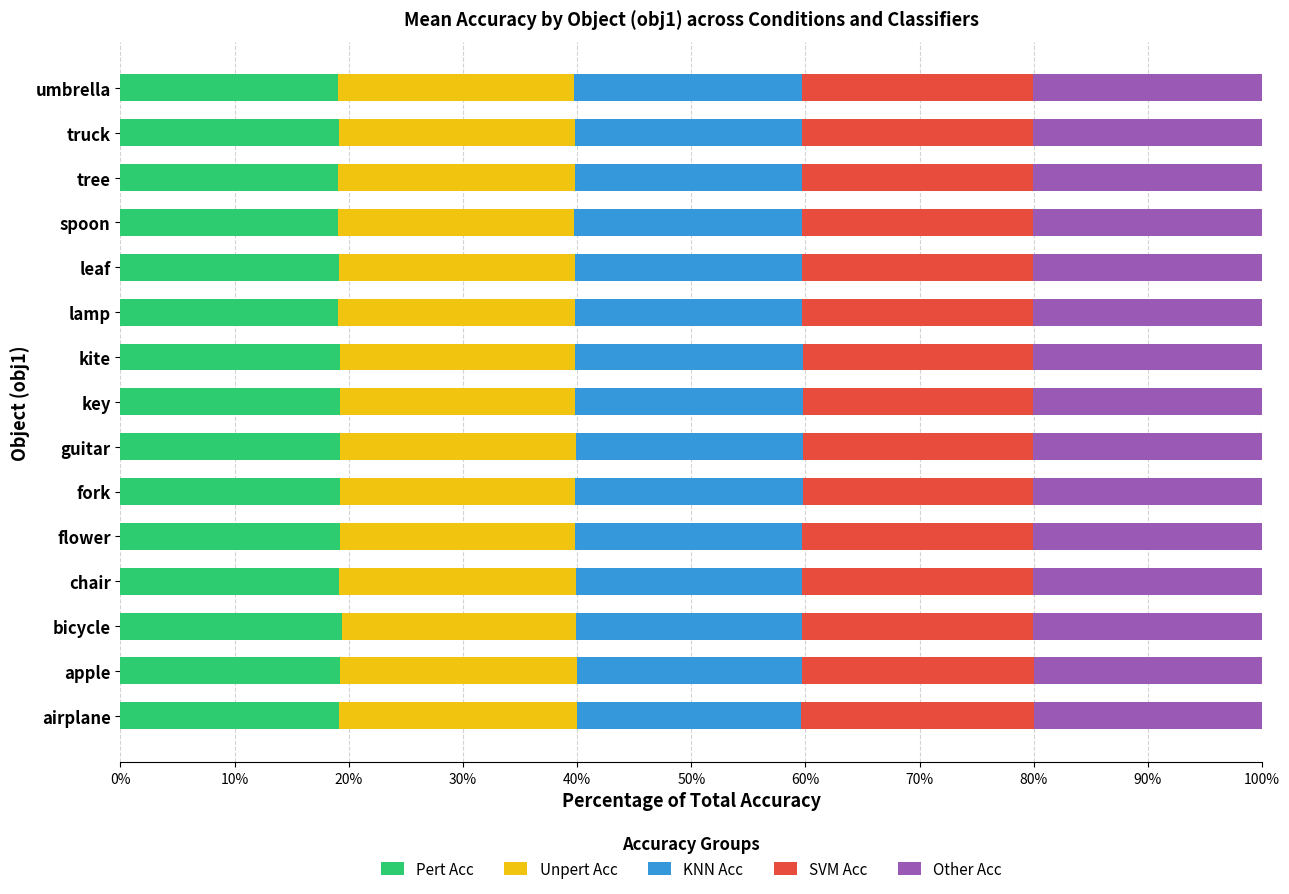

What is the total value across all series at tree?

100.0